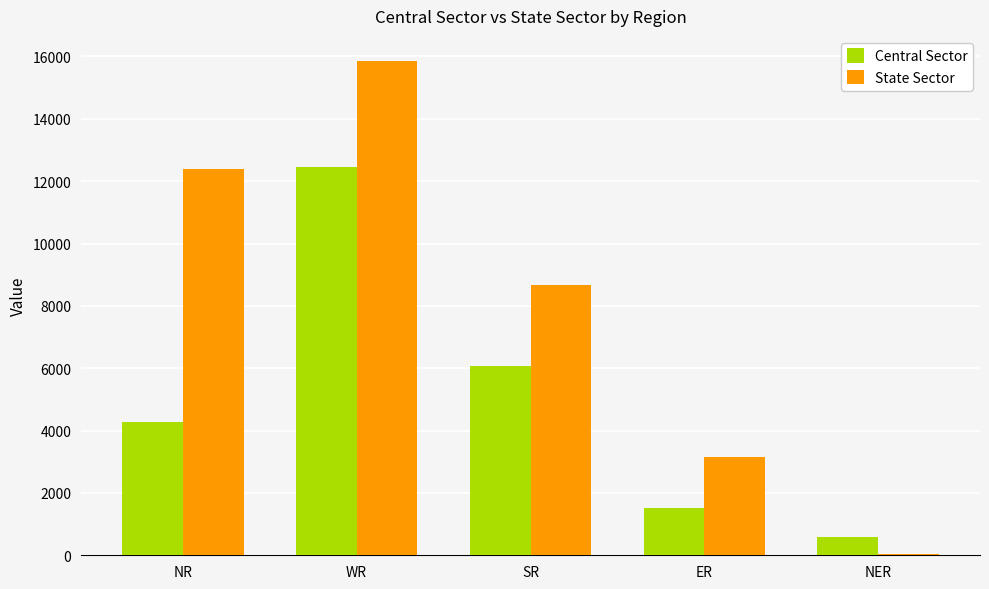

Are the bars horizontal?

No